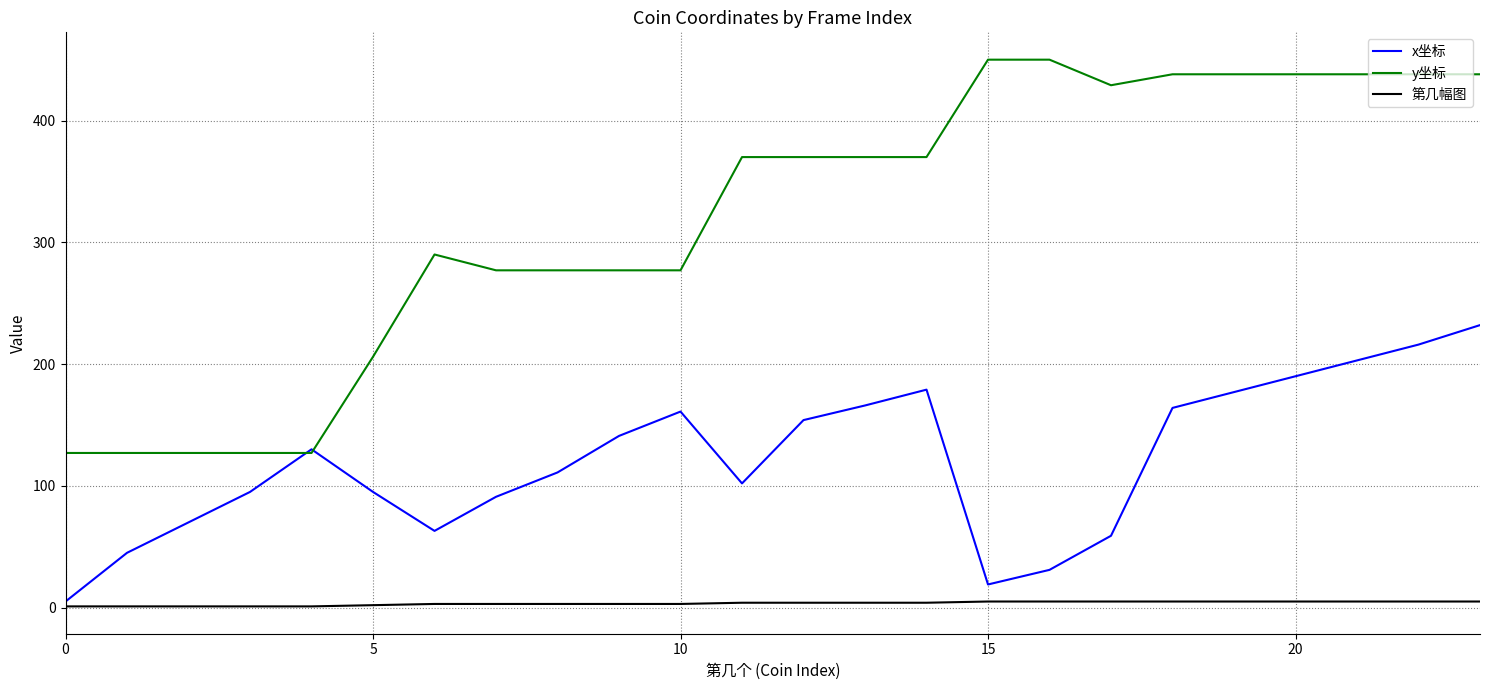

Which series has the largest total across all categories?

y坐标